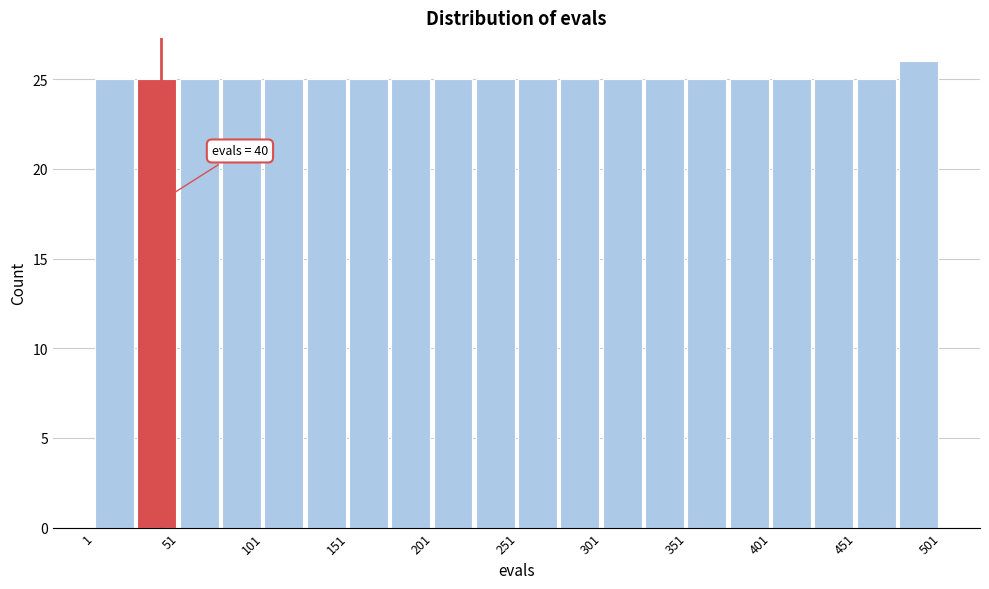

Which range on the x-axis has the tallest bar?

476 to 501